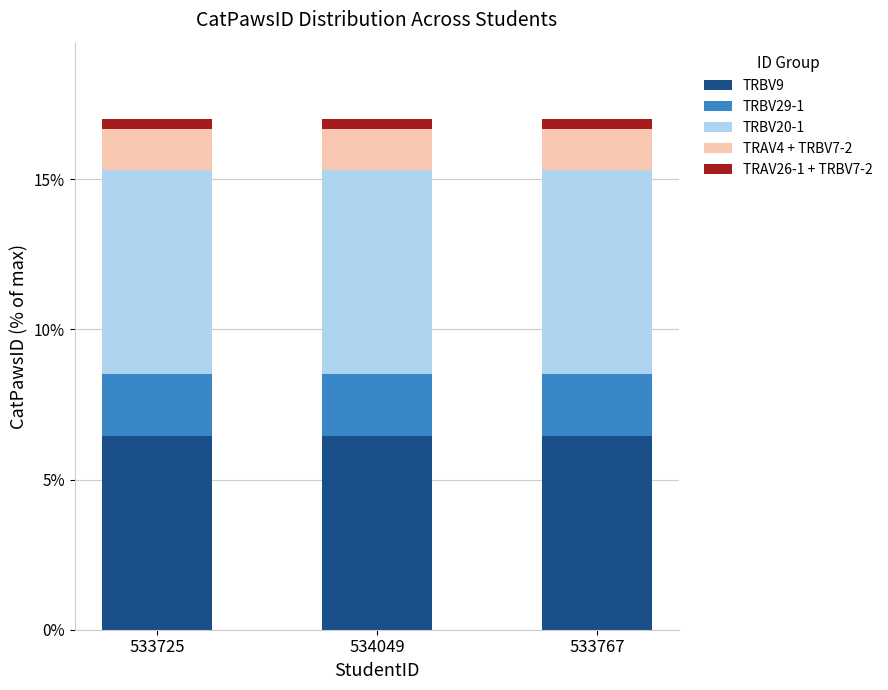

Is it true that TRBV9 equals 6.5 at 534049?

True